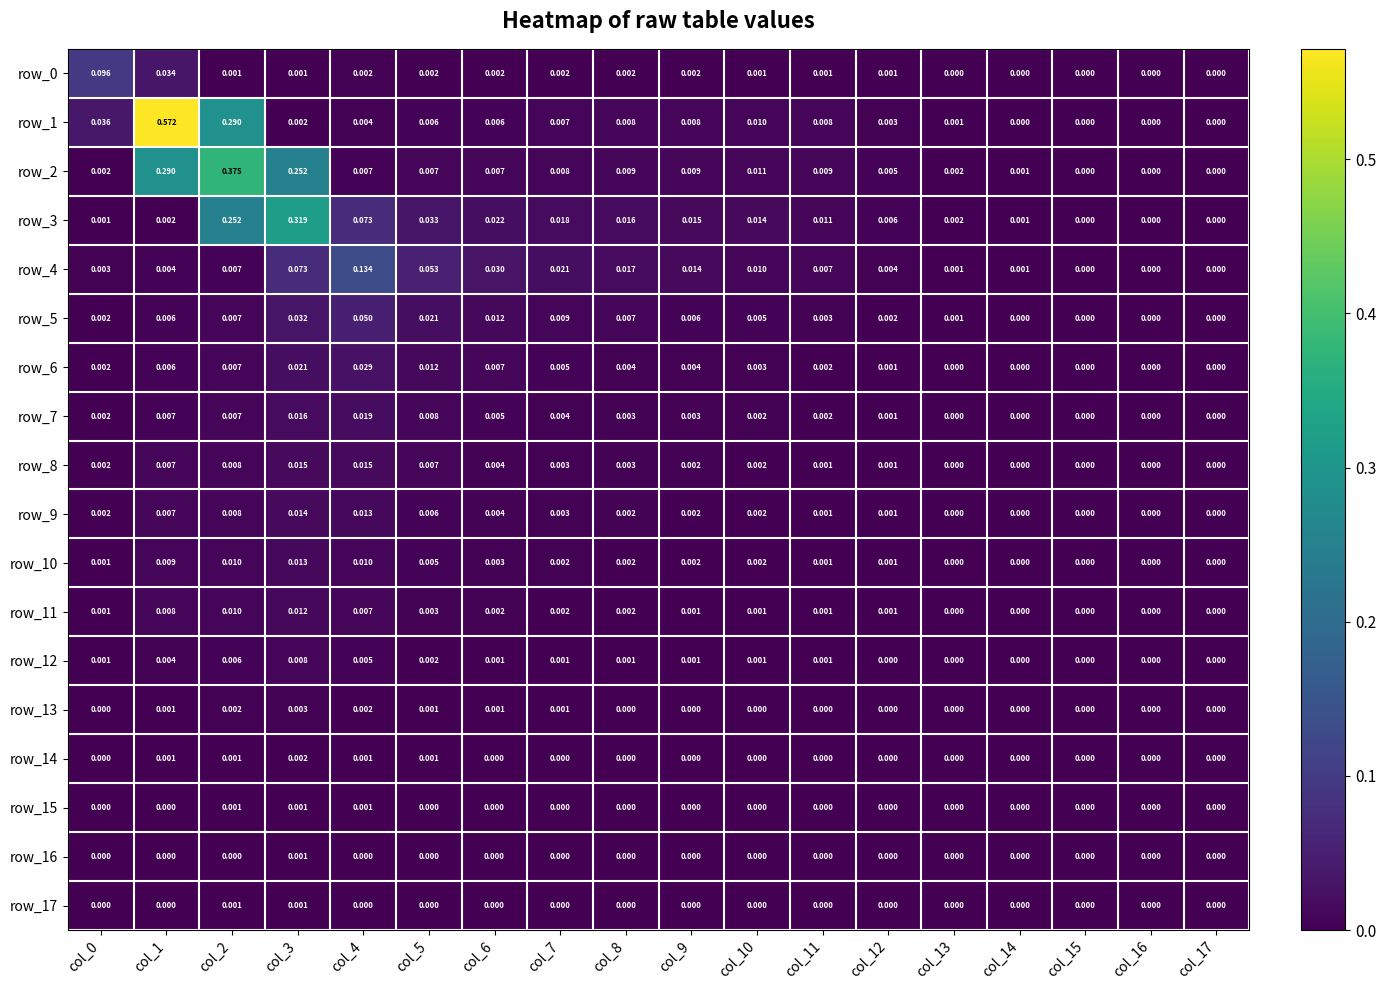

Is the value of row_8 at col_10 greater than the value of row_4 at col_8?

No